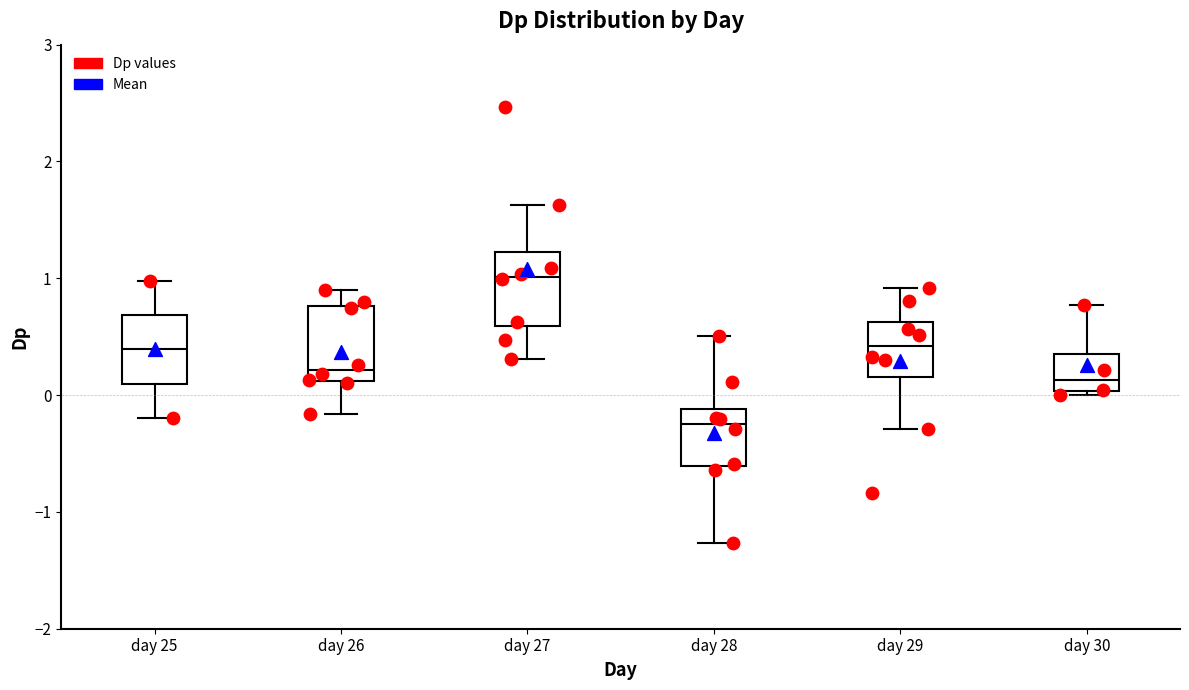

Where is the lower edge of the box for day 25 on the y-axis? The values are not printed on the chart, so give them approximately, as read against the axis.

0.1